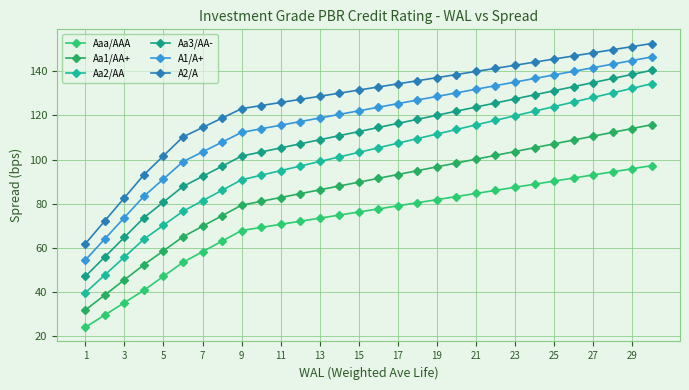

How many lines are shown in the chart?

6